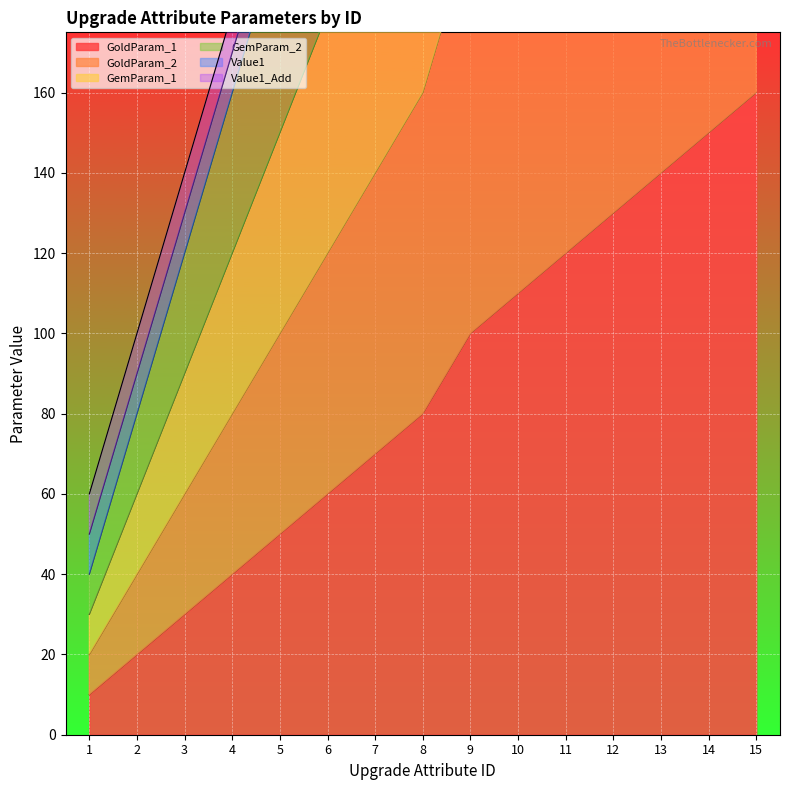

The GemParam_1 series shows 37 at 3. True or false?

False